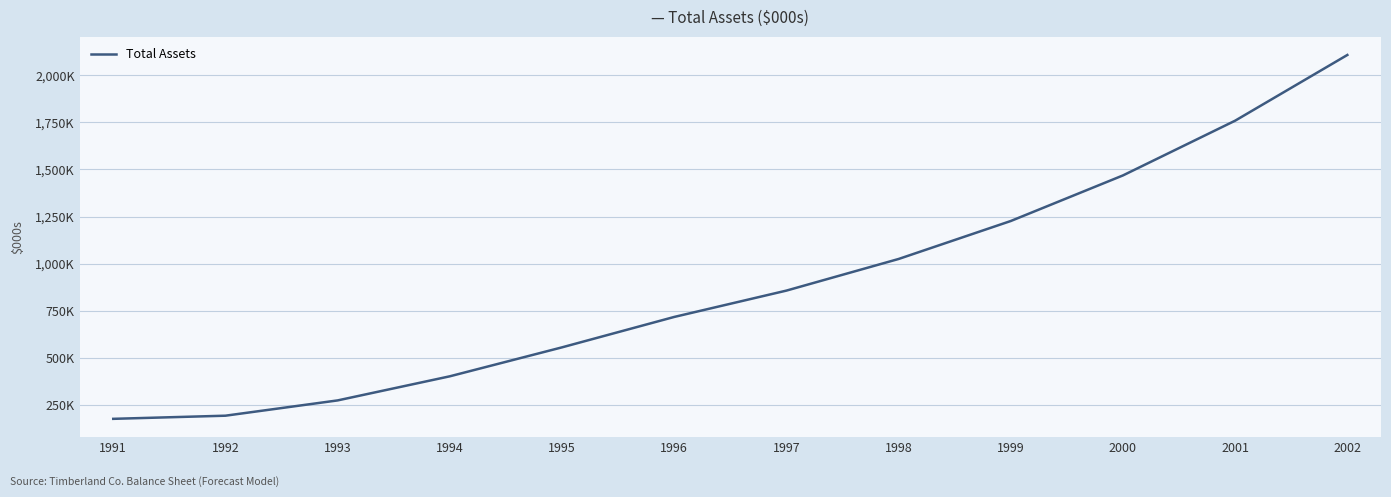

What is the difference between the second highest and minimum values?

1580729.0